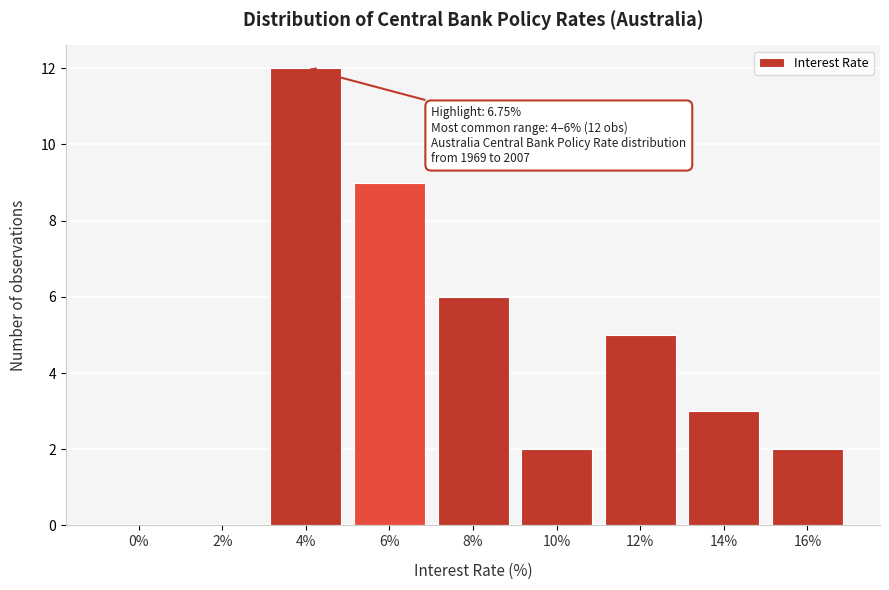

Reading right to left, what are all the values shown in this chart?

16%=2	14%=3	12%=5	10%=2	8%=6	6%=9	4%=12	2%=0	0%=0